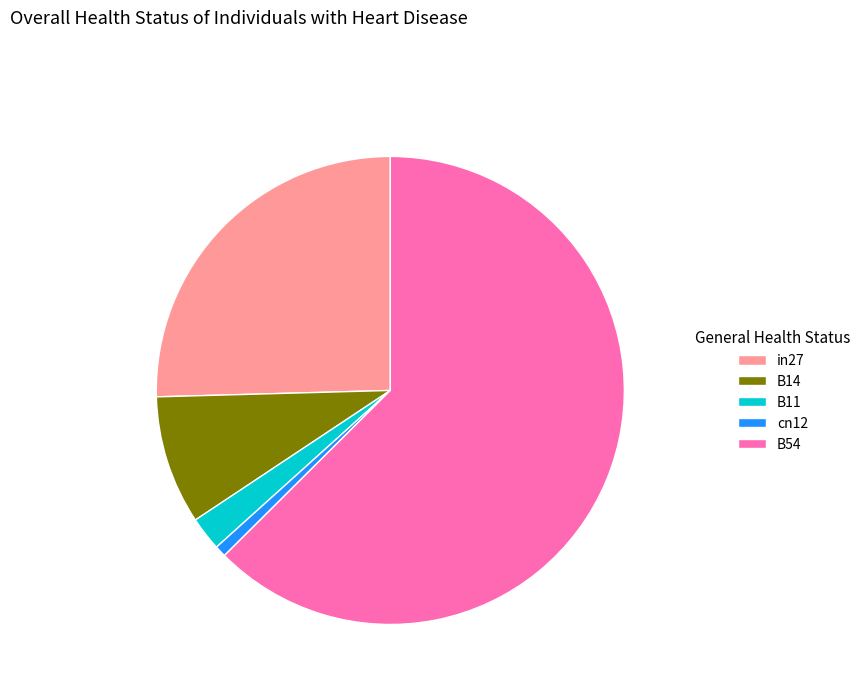

Between B11 and in27, which is larger?

in27